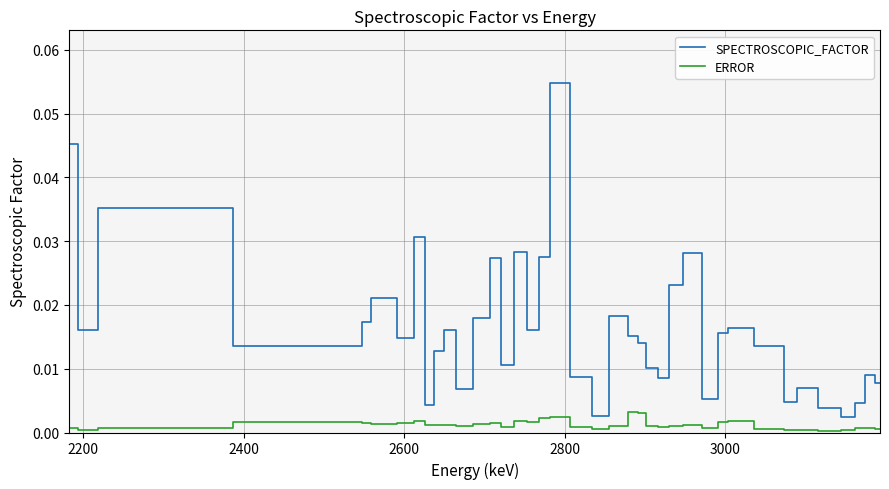

Which series has the largest range (max minus min)?

SPECTROSCOPIC_FACTOR